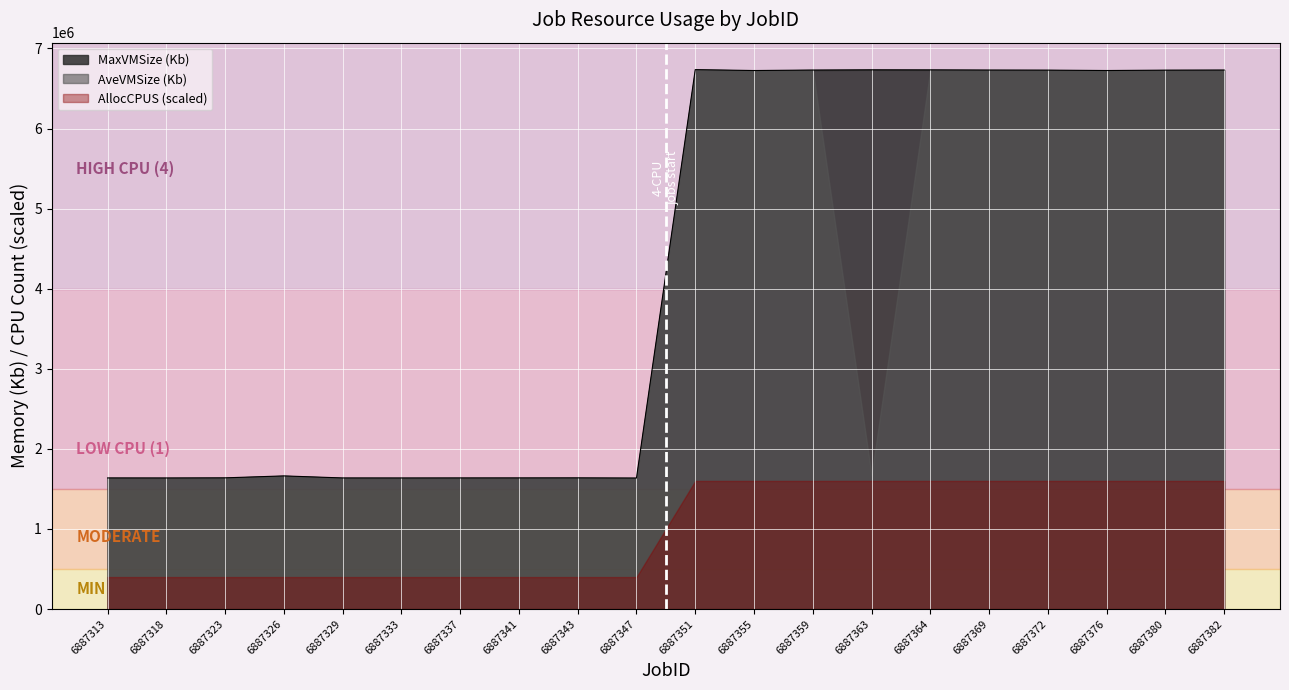

What is the lowest value of the AllocCPUS series?

1